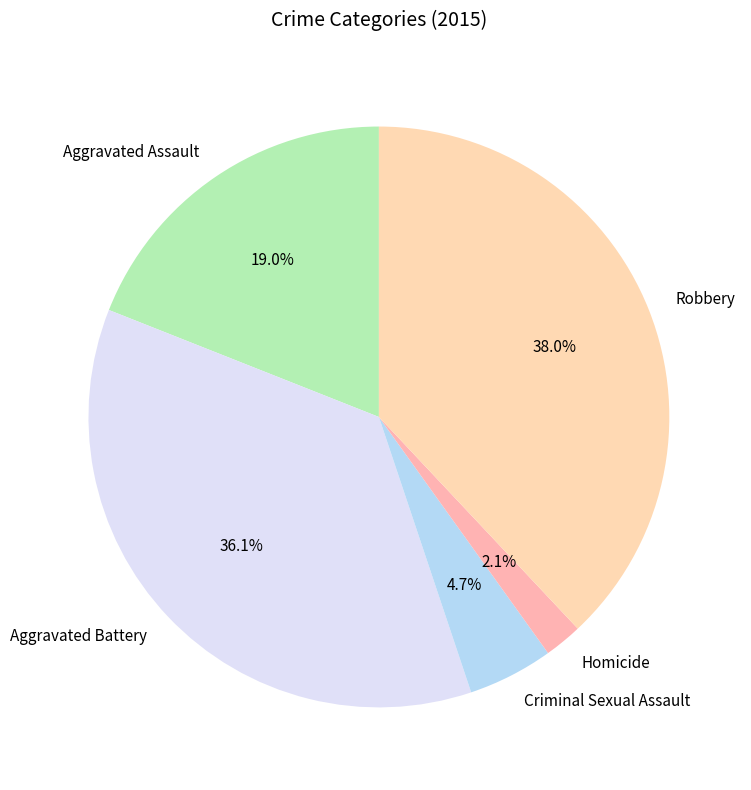

Is there a majority slice in this chart?

No